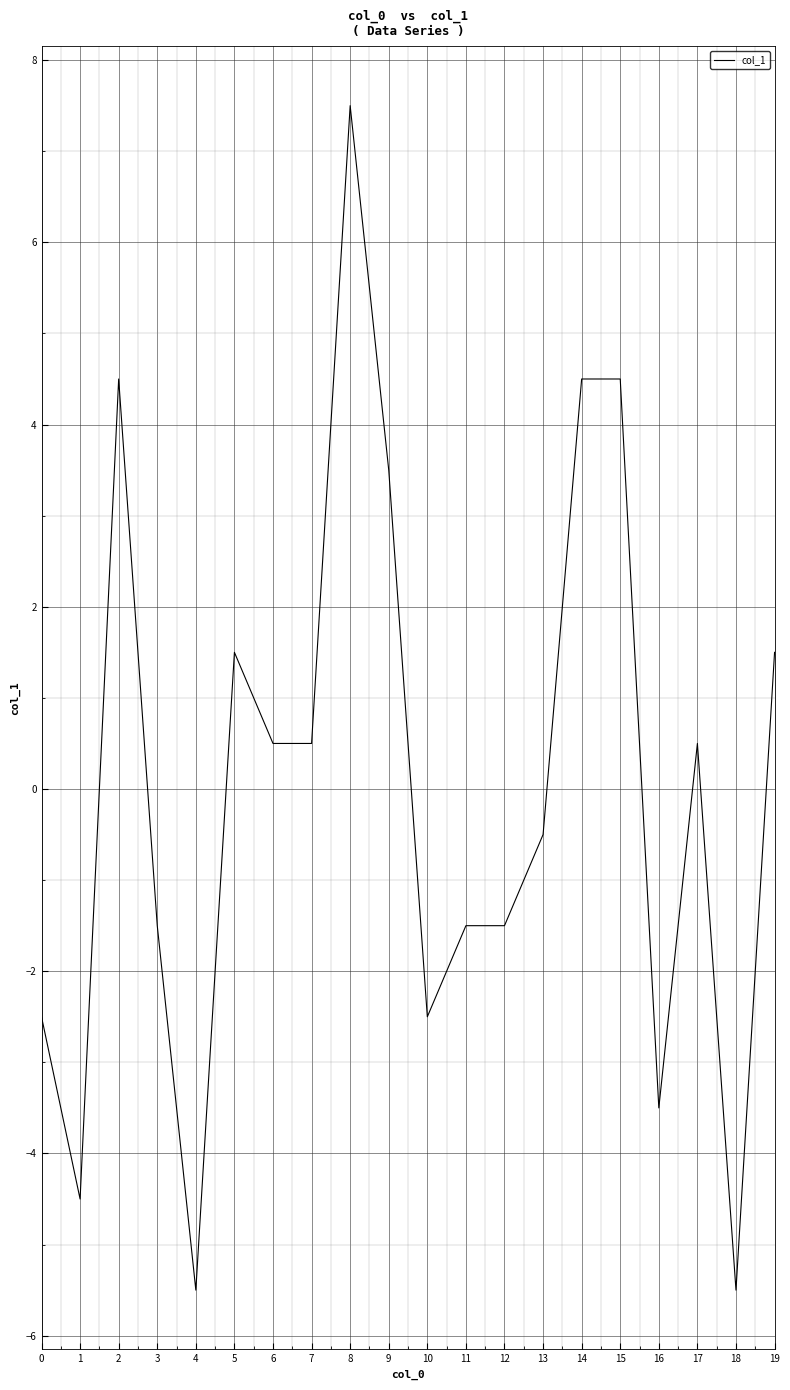

The value at 15 is 4.5. True or false?

True